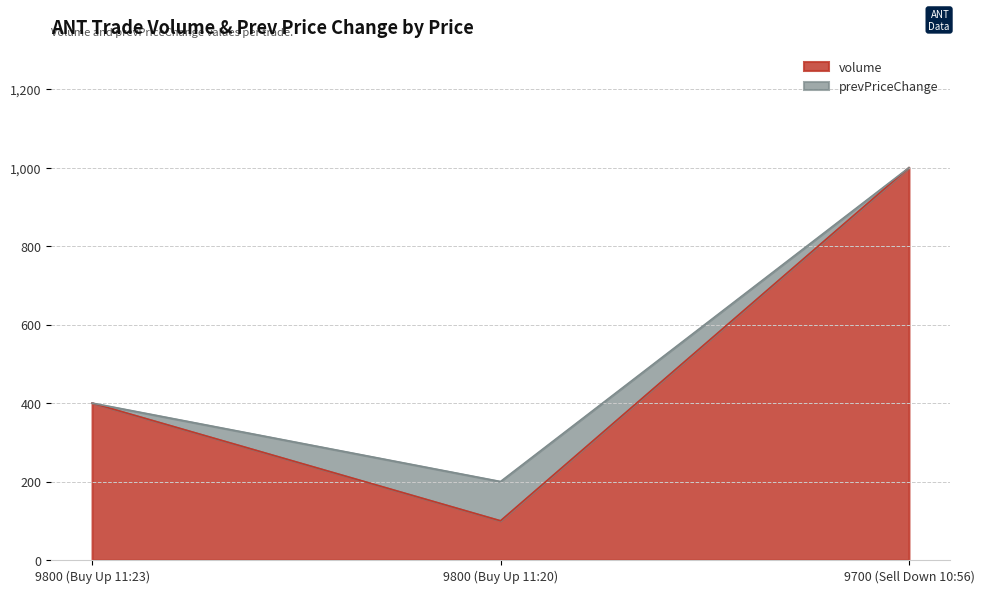

Reading left to right, what are all the values shown in this chart?

400	100	1000